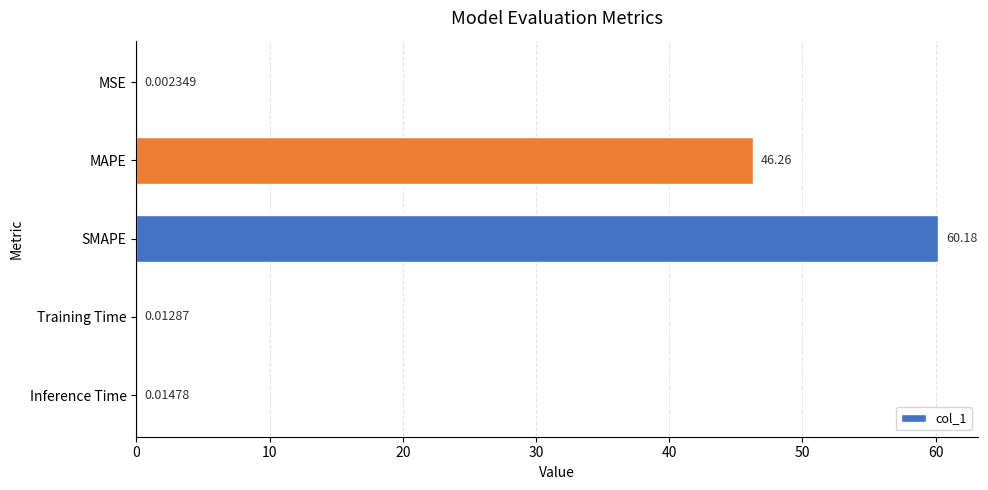

What is the sum of all values?

106.5